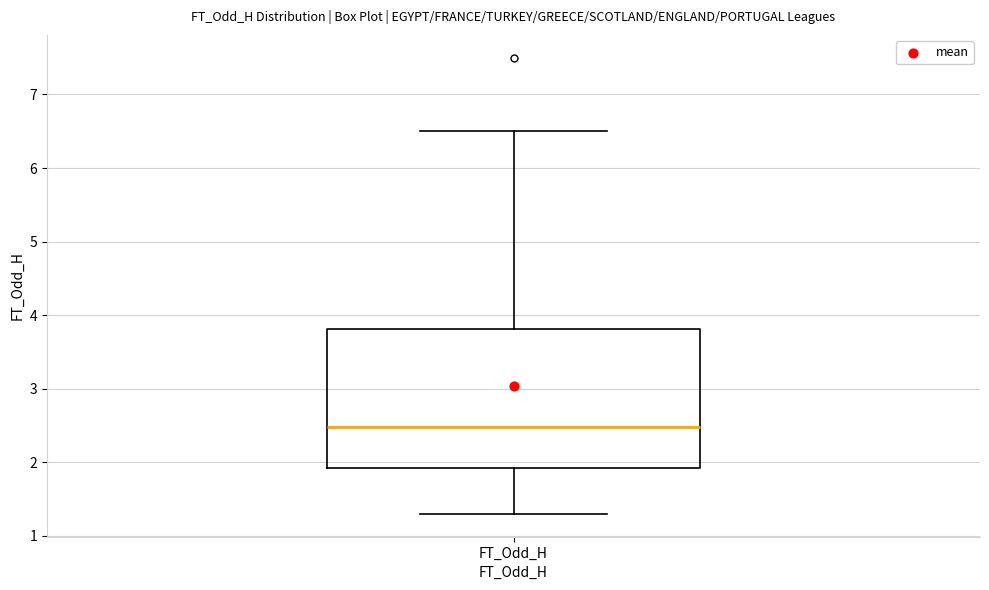

Read this box plot against the y-axis: the position of the median line, the range covered by the box, and the ends of both whiskers. The values are not printed on the chart, so give them approximately, as read against the axis.

median 2.5, box 1.9 to 3.8, whiskers 1.3 to 6.5